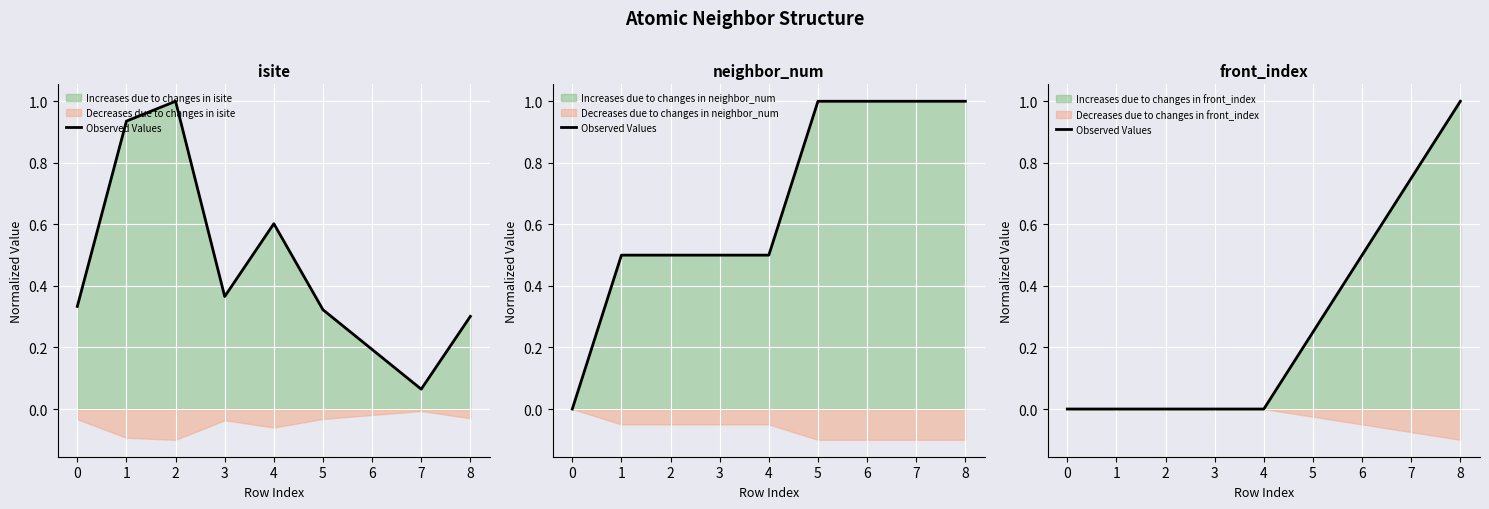

How many data points does each series have?

9